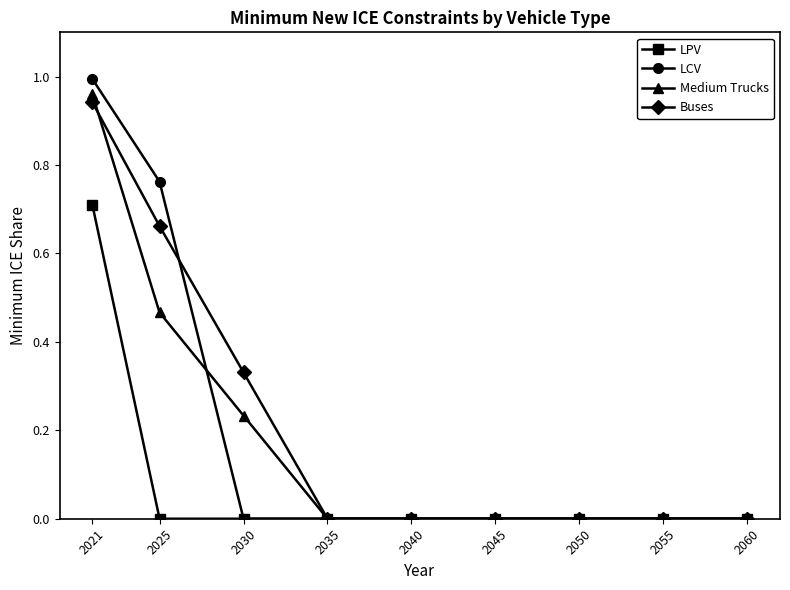

What is the total value across all series at 2021?

3.6